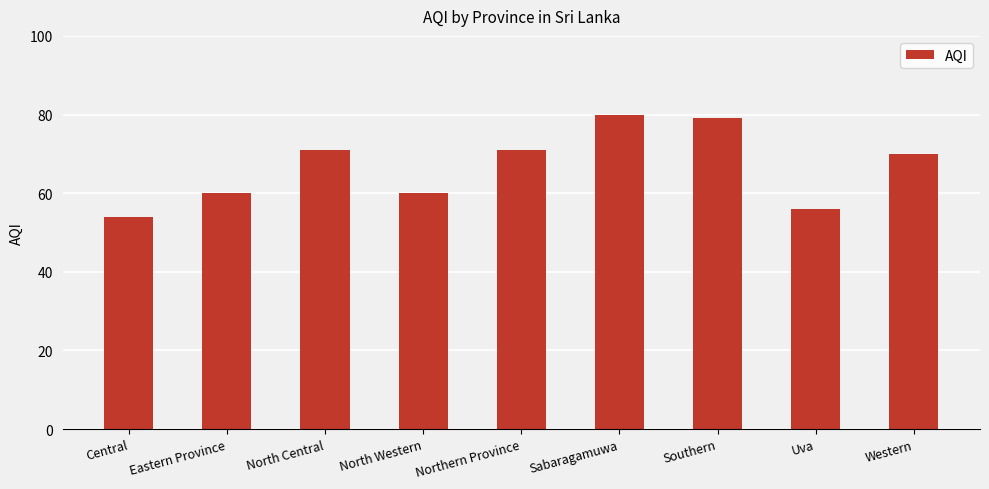

Reading right to left, list all the values displayed in this chart.

70	56	79	80	71	60	71	60	54